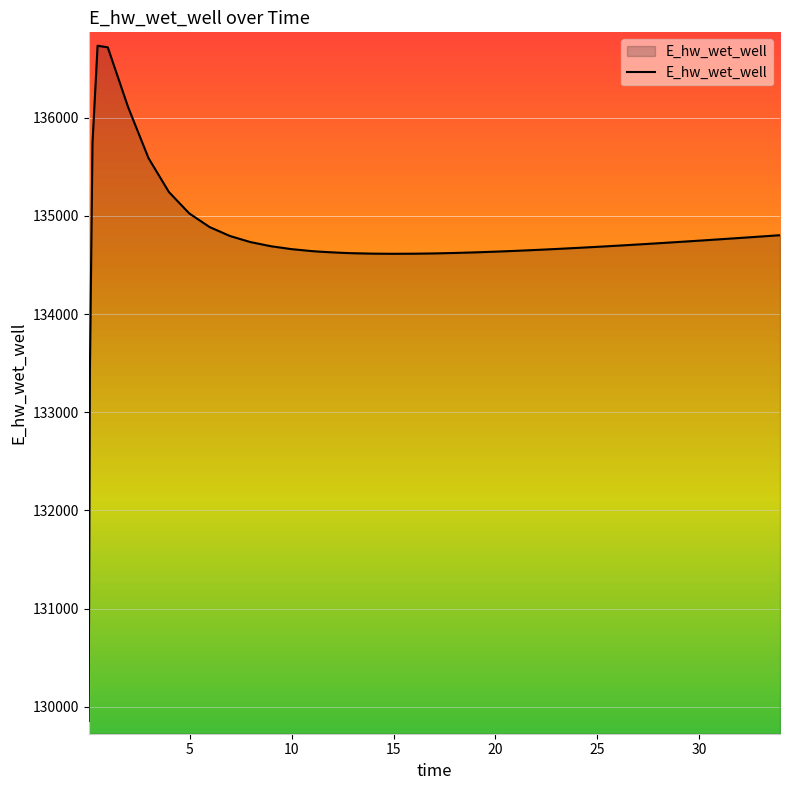

What is the smallest value displayed?

129854.5